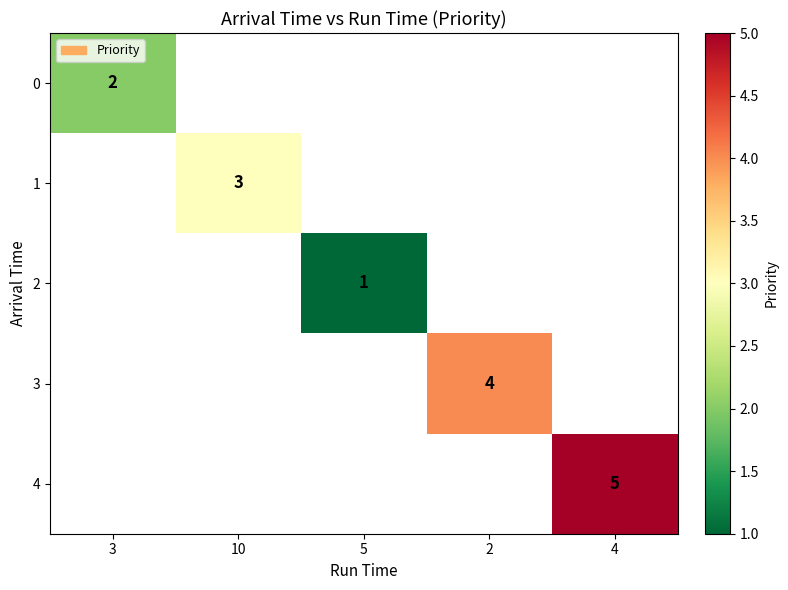

The 3 series shows 4 at 2. True or false?

True